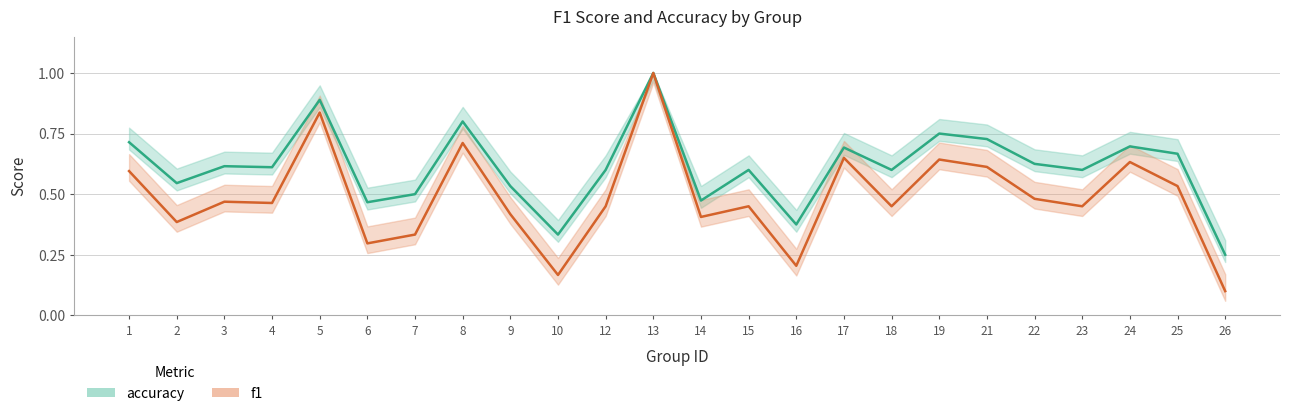

The accuracy series shows 1.0 at 21. True or false?

False